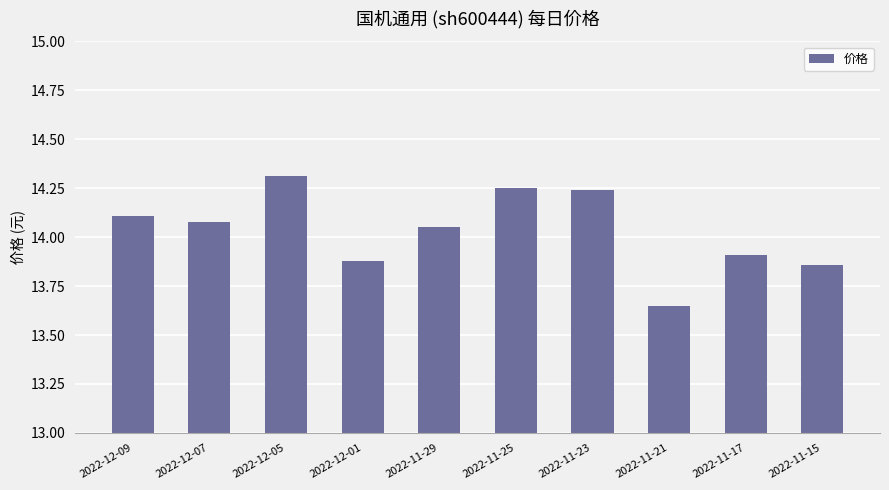

What position from the right is 2022-11-23?

4